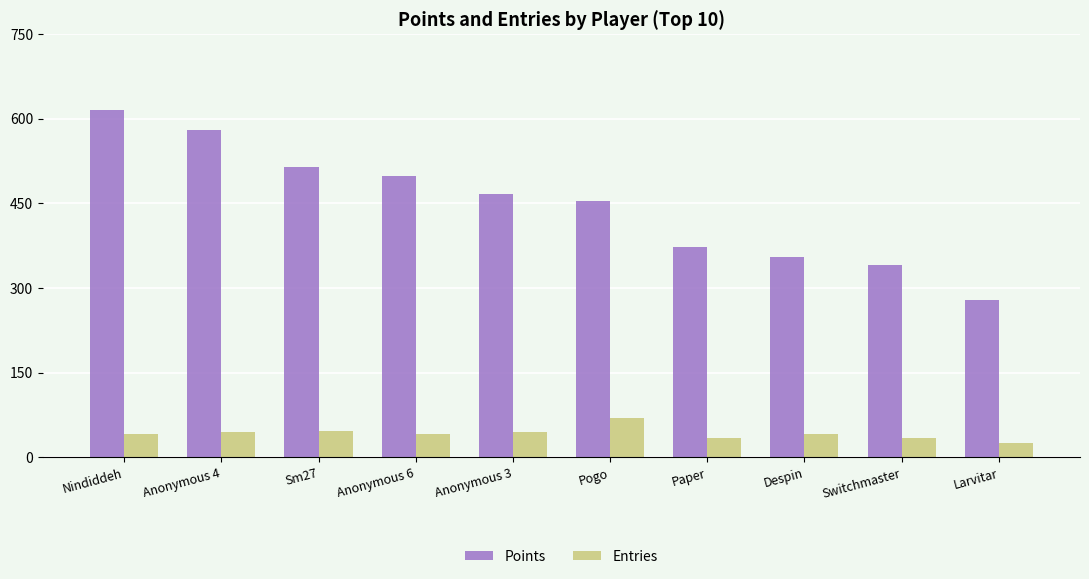

List the series in order of their peak value, lowest first.

Entries, Points